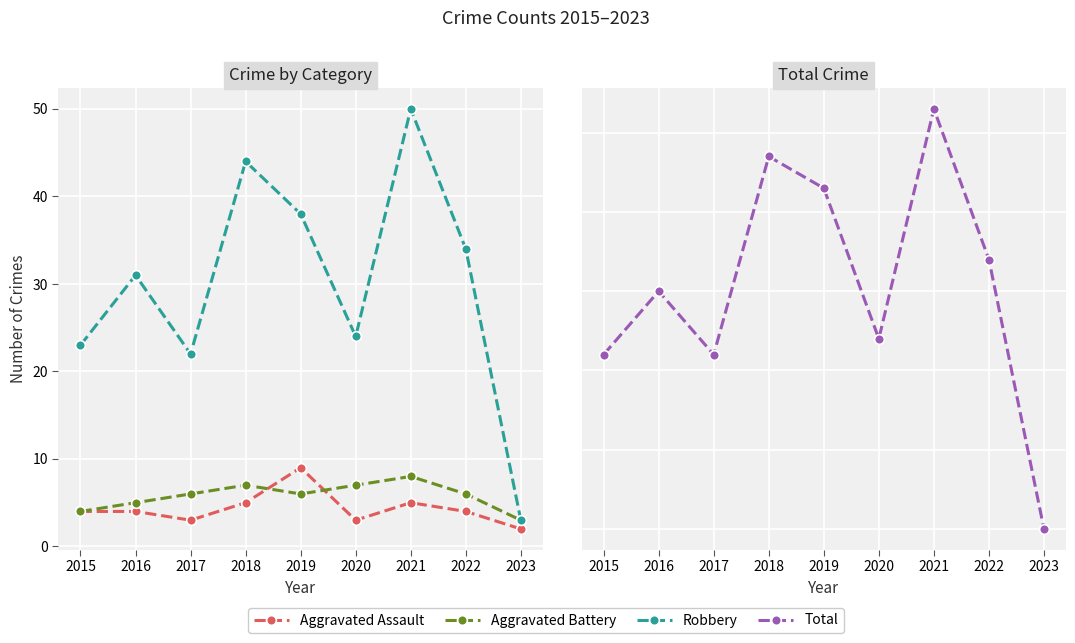

Reading left to right, list all the values displayed in this chart.

Aggravated Assault: 2015=4	2016=4	2017=3	2018=5	2019=9	2020=3	2021=5	2022=4	2023=2
Aggravated Battery: 2015=4	2016=5	2017=6	2018=7	2019=6	2020=7	2021=8	2022=6	2023=3
Robbery: 2015=23	2016=31	2017=22	2018=44	2019=38	2020=24	2021=50	2022=34	2023=3
Total: 2015=32	2016=40	2017=32	2018=57	2019=53	2020=34	2021=63	2022=44	2023=10